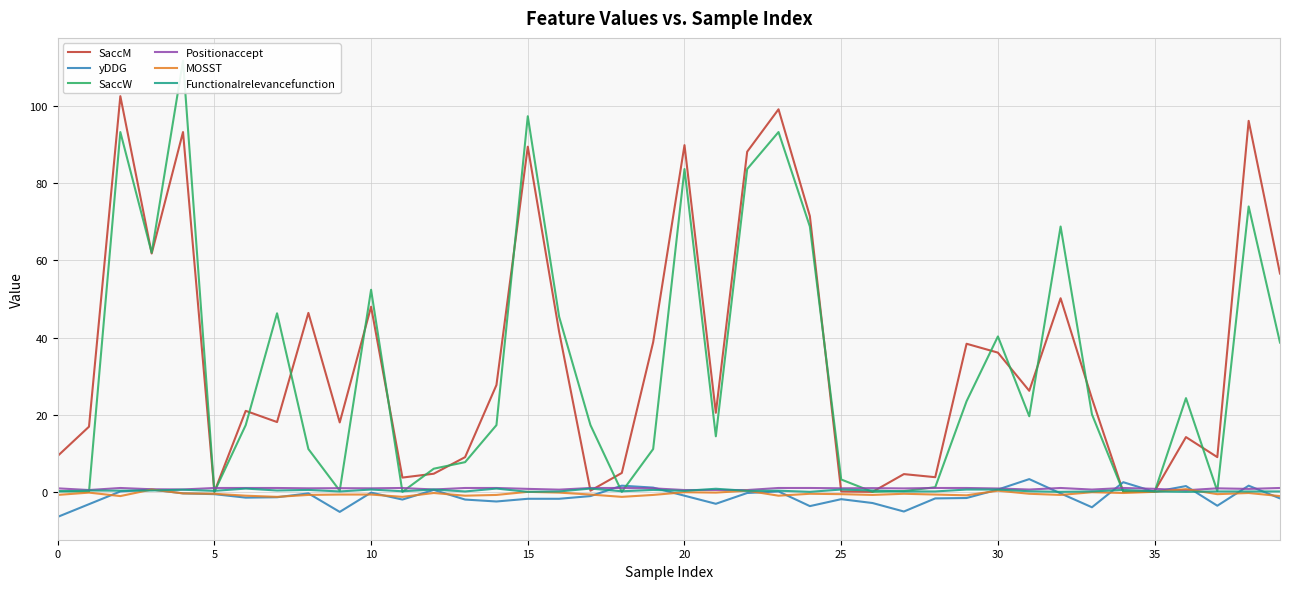

Is the value of SaccM at 10 greater than the value of Functionalrelevancefunction at 11?

Yes